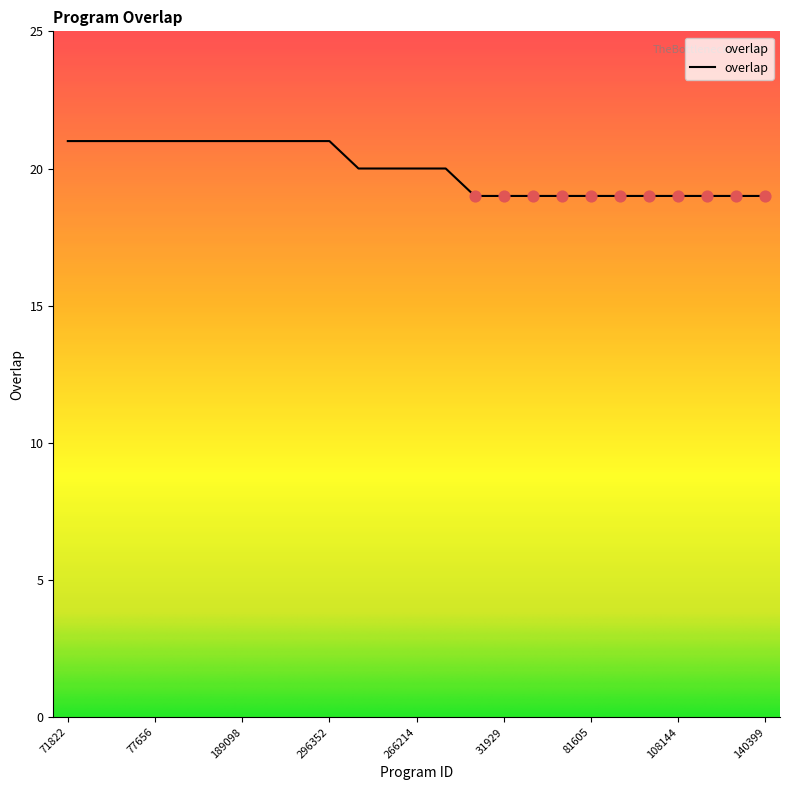

What is the smallest value displayed?

19